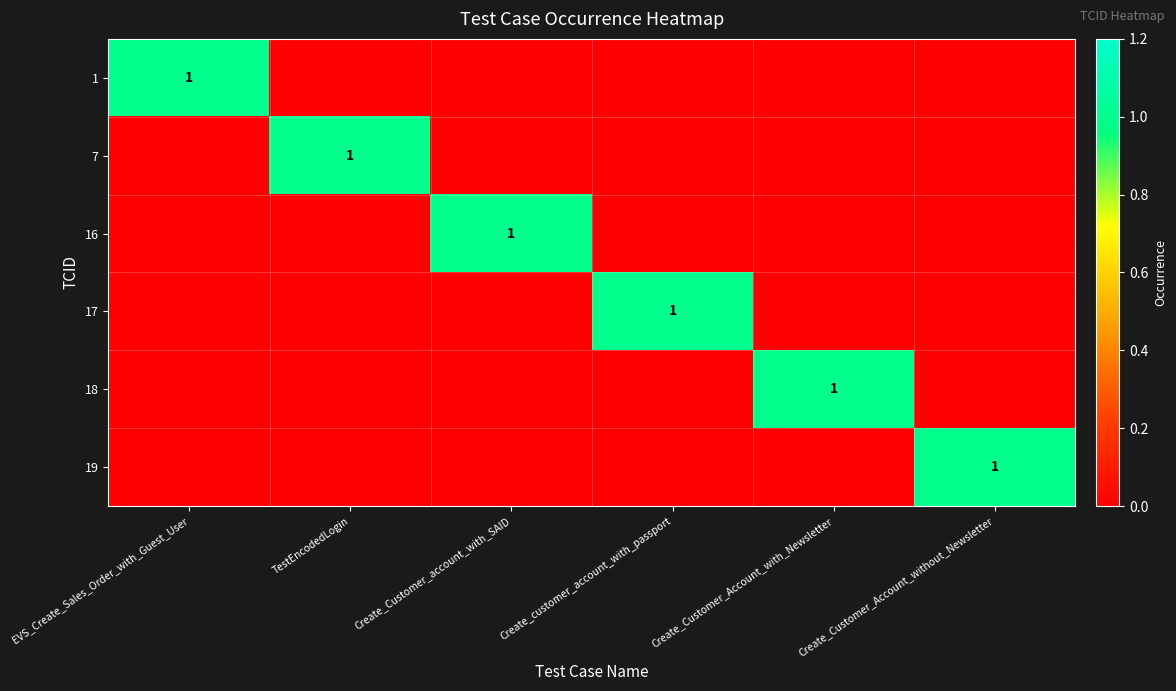

The value of 1 at EVS_Create_Sales_Order_with_Guest_User is 0. True or false?

False